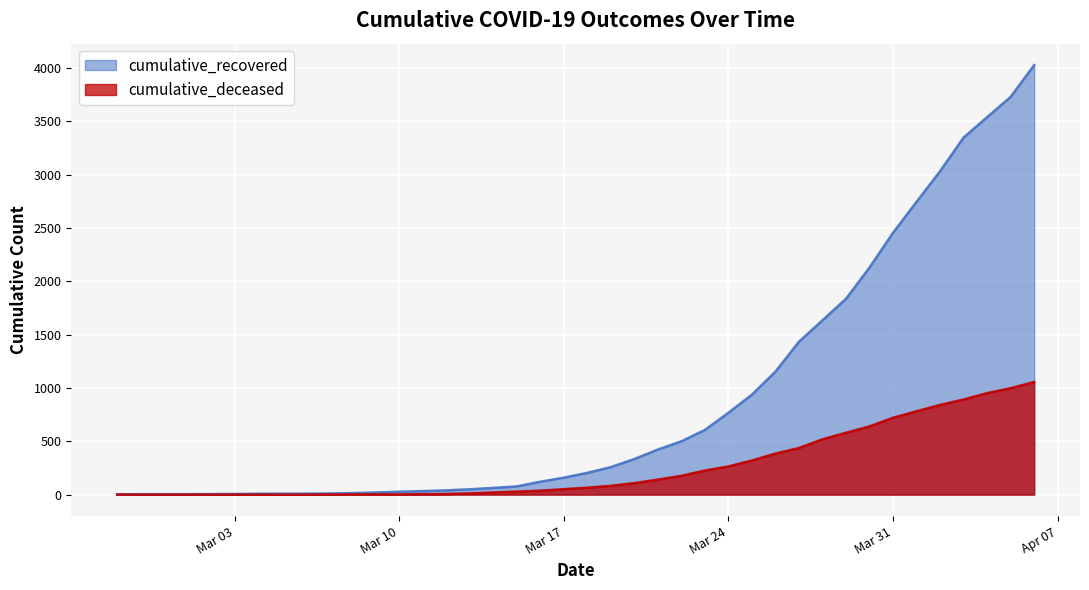

Which series has the widest spread of values?

cumulative_recovered